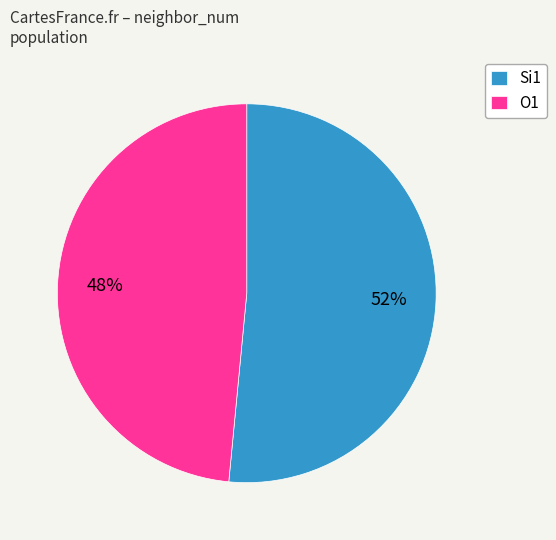

Approximately how many times larger is the value at Si1 compared to O1?

1.1